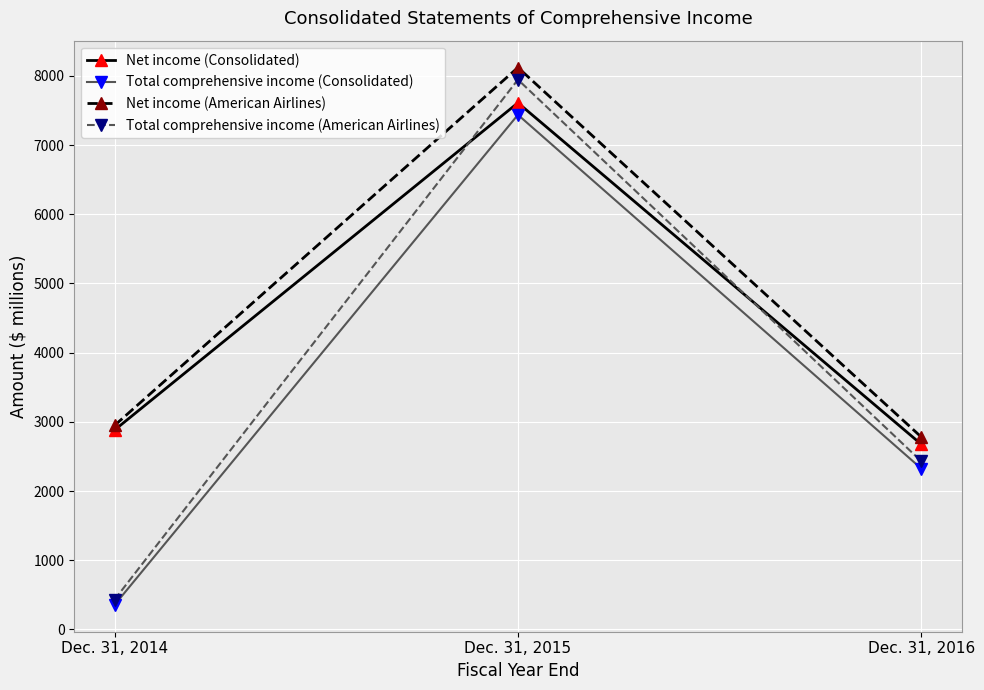

At which category is the sum across all series the highest?

Dec. 31, 2015